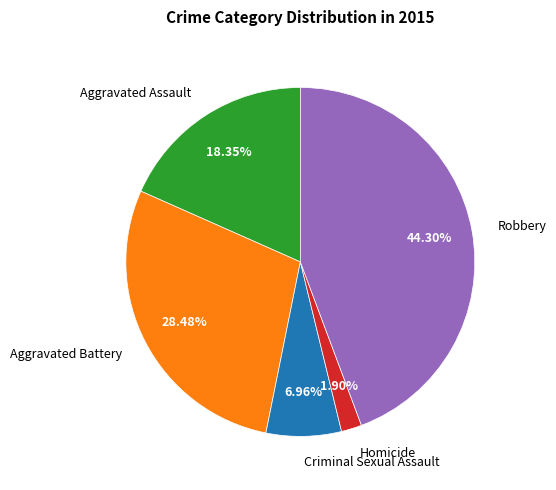

Approximately how many times larger is the value at Robbery compared to Aggravated Battery?

1.6